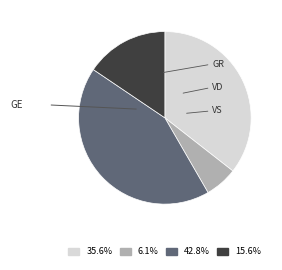

Is there a majority slice in this chart?

No